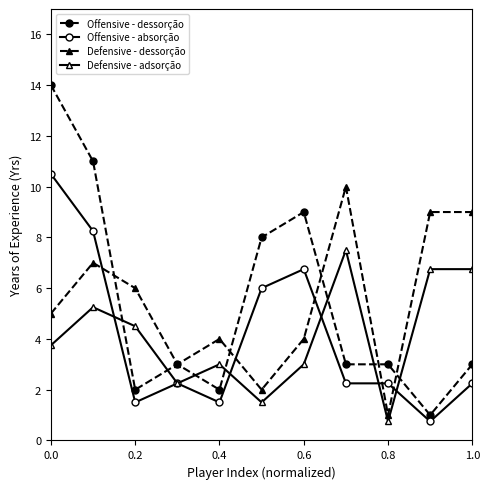

Which series has the largest range (max minus min)?

Offensive - dessorção